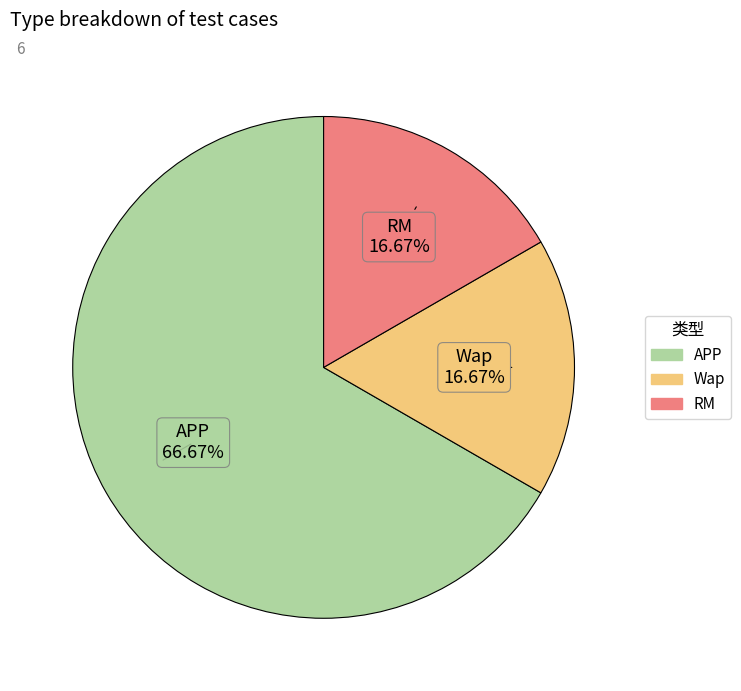

The APP slice represents 52% of the pie. True or false?

False